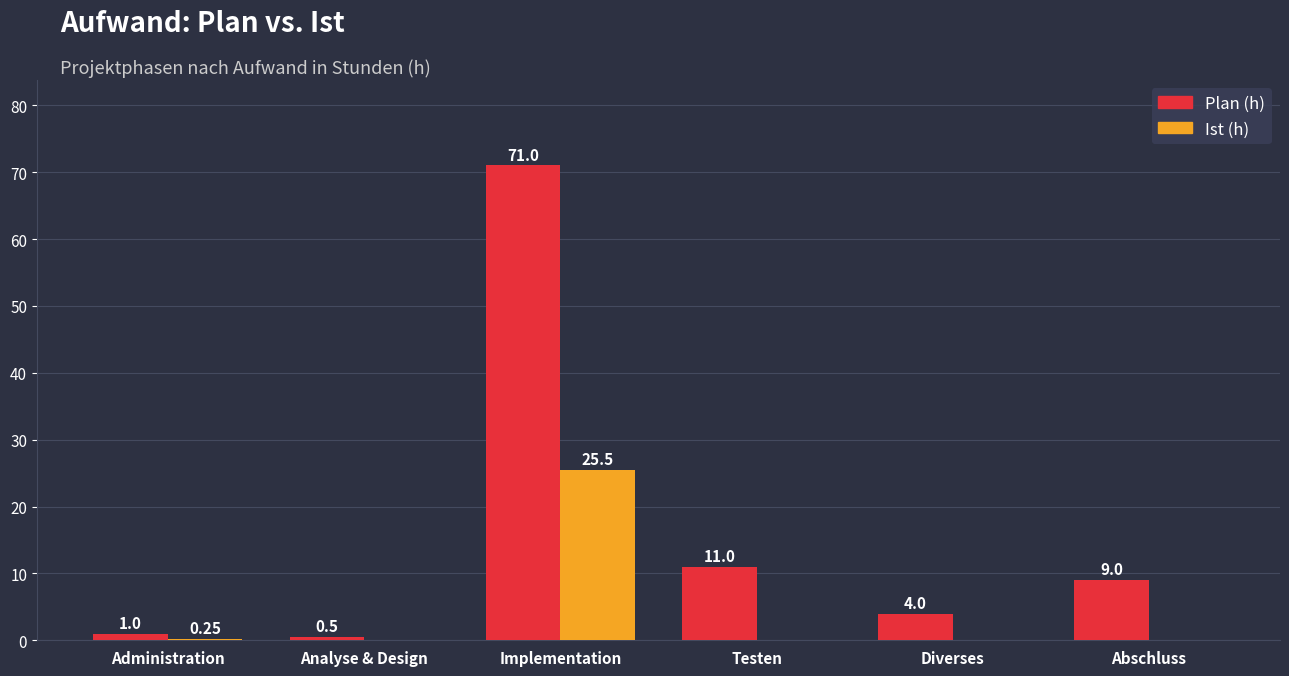

What is the average value of the Ist (h) series?

4.3